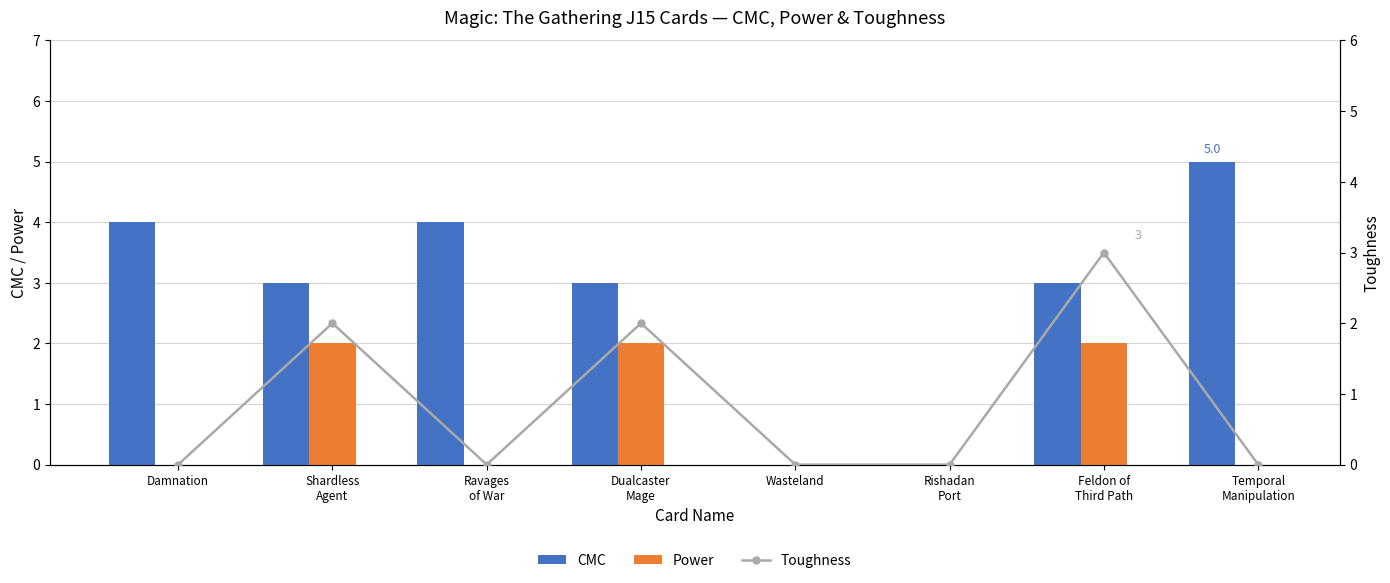

At how many categories does at least one series exceed 2?

6